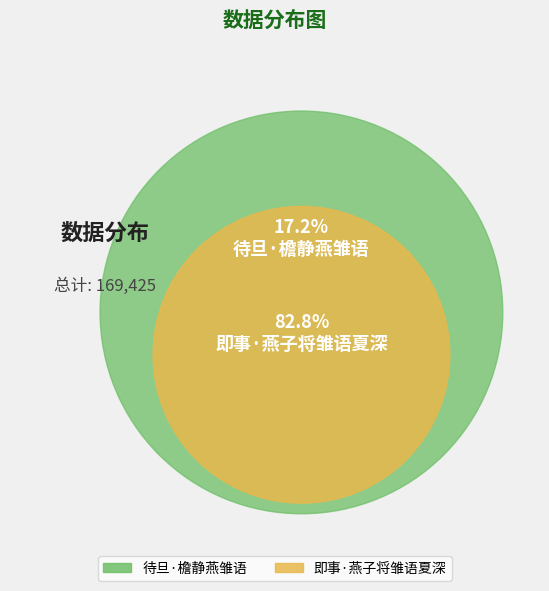

What is the change in value from 待旦·檐静燕雏语 to 即事·燕子将雏语夏深?

+111025